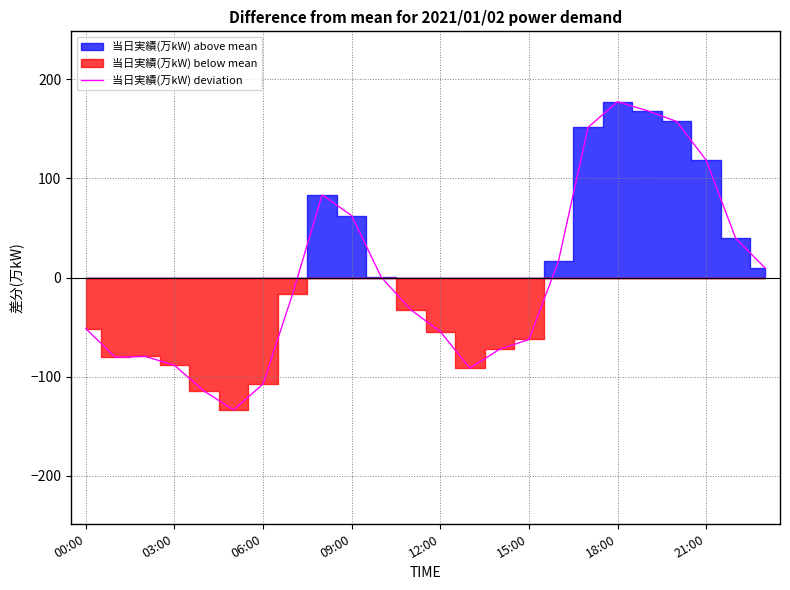

Is it true that 当日実績(万kW) deviation equals -26.2 at 00:00?

False